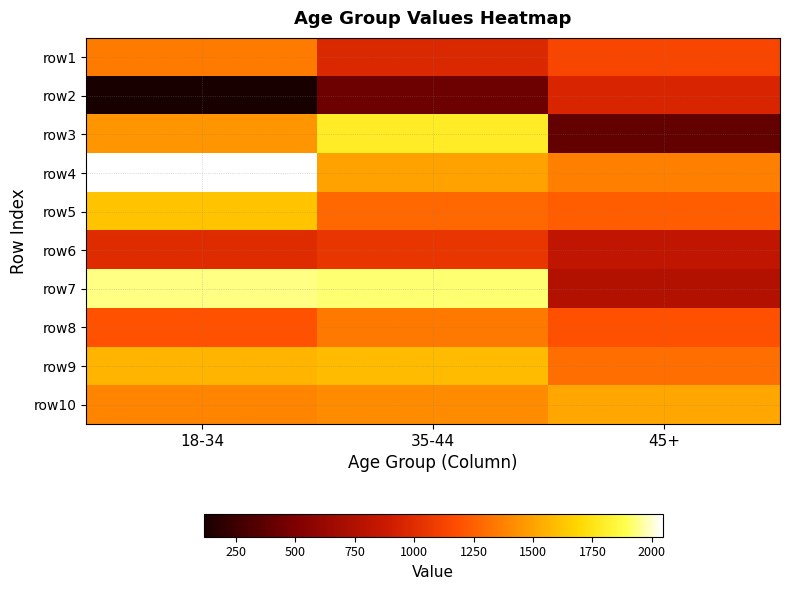

Count the number of data series in this chart.

10